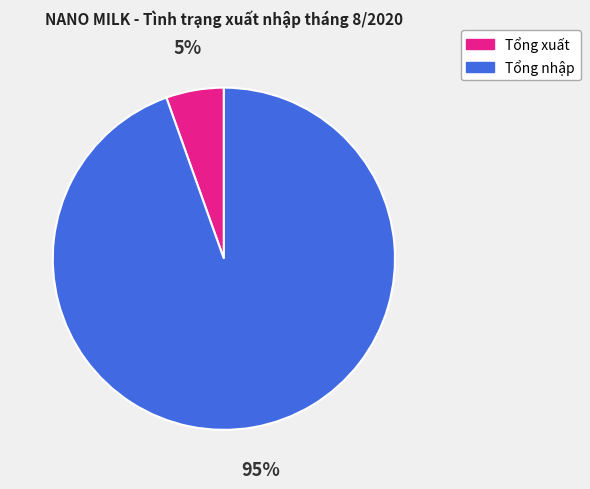

To the nearest percent, what is the average slice percentage?

50%